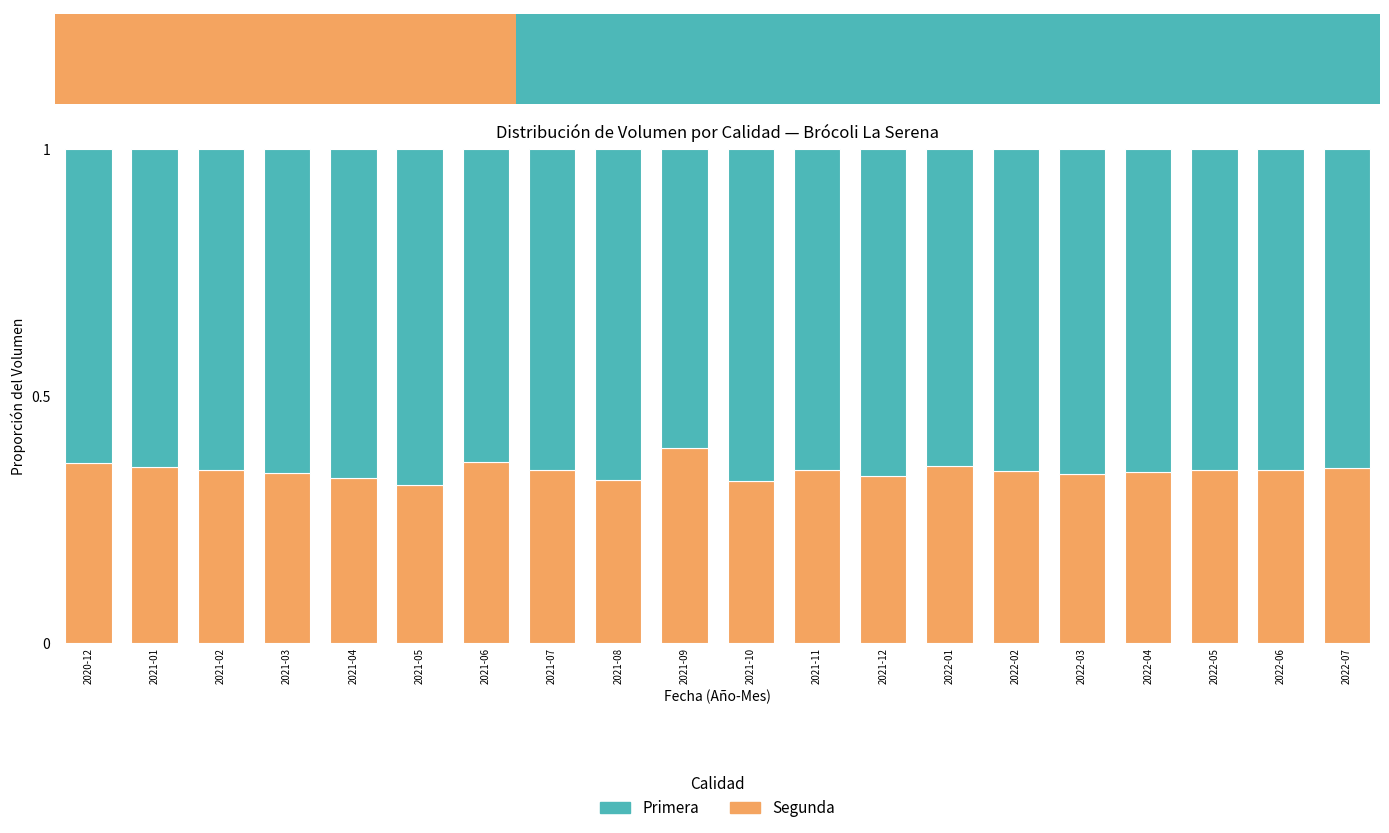

What are all the series names shown in the legend?

Segunda, Primera